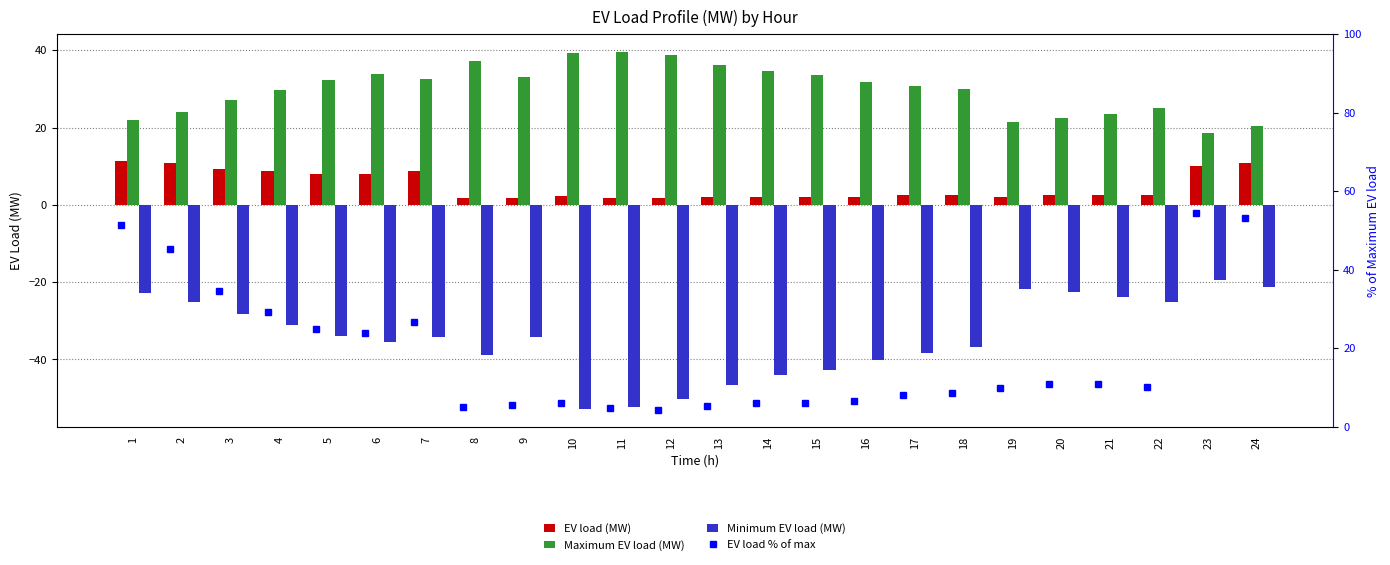

How many distinct data groups are displayed?

4